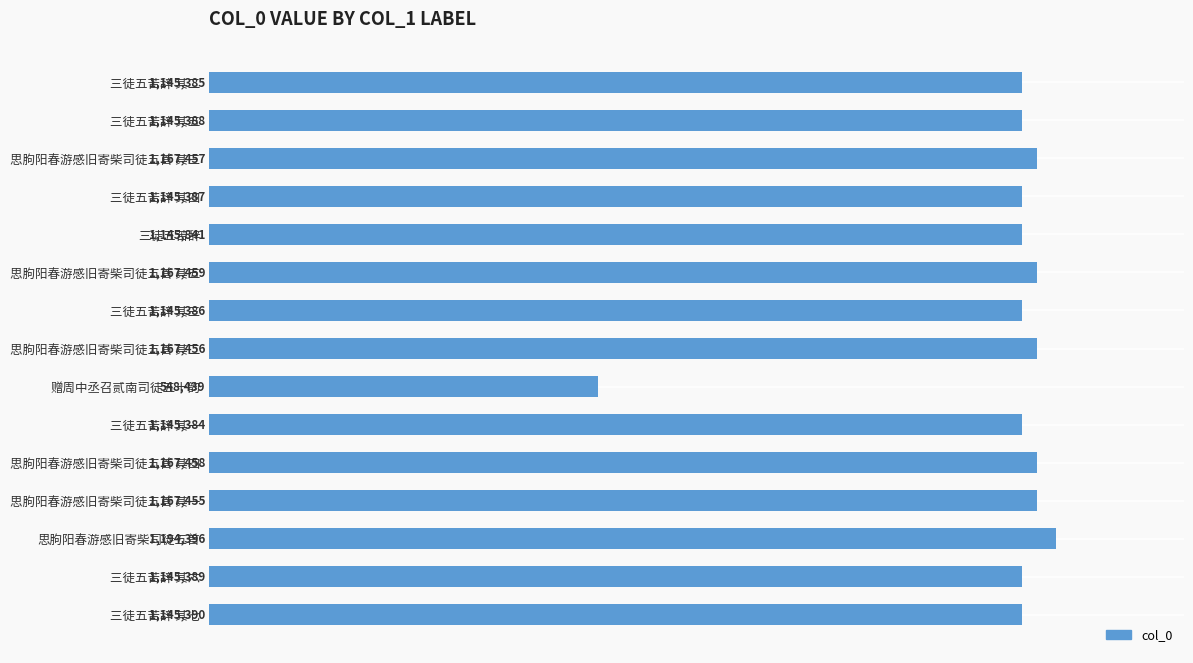

List the labels in order of value, largest first.

思朐阳春游感旧寄柴司徒五首, 思朐阳春游感旧寄柴司徒五首 其五, 思朐阳春游感旧寄柴司徒五首 其四, 思朐阳春游感旧寄柴司徒五首 其三, 思朐阳春游感旧寄柴司徒五首 其二, 思朐阳春游感旧寄柴司徒五首 其一, 三徒五苦辞, 三徒五苦辞 其七, 三徒五苦辞 其六, 三徒五苦辞 其五, 三徒五苦辞 其四, 三徒五苦辞 其三, 三徒五苦辞 其二, 三徒五苦辞 其一, 赠周中丞召贰南司徒五十韵